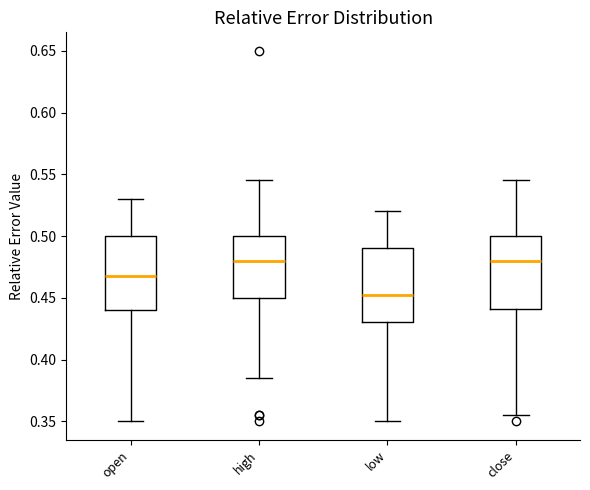

Reading left to right, transcribe this box plot: for each box, give where its median line is, the range the box spans, and where its two whiskers end, as read against the y-axis. The values are not printed on the chart, so give them approximately, as read against the axis.

open: median 0.470, box 0.440 to 0.500, whiskers 0.350 to 0.530
high: median 0.480, box 0.450 to 0.500, whiskers 0.385 to 0.545
low: median 0.455, box 0.430 to 0.490, whiskers 0.350 to 0.520
close: median 0.480, box 0.440 to 0.500, whiskers 0.355 to 0.545